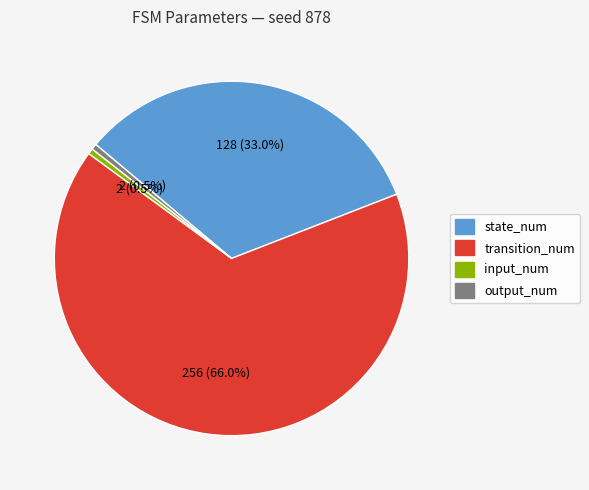

Count the number of slices in the pie.

4